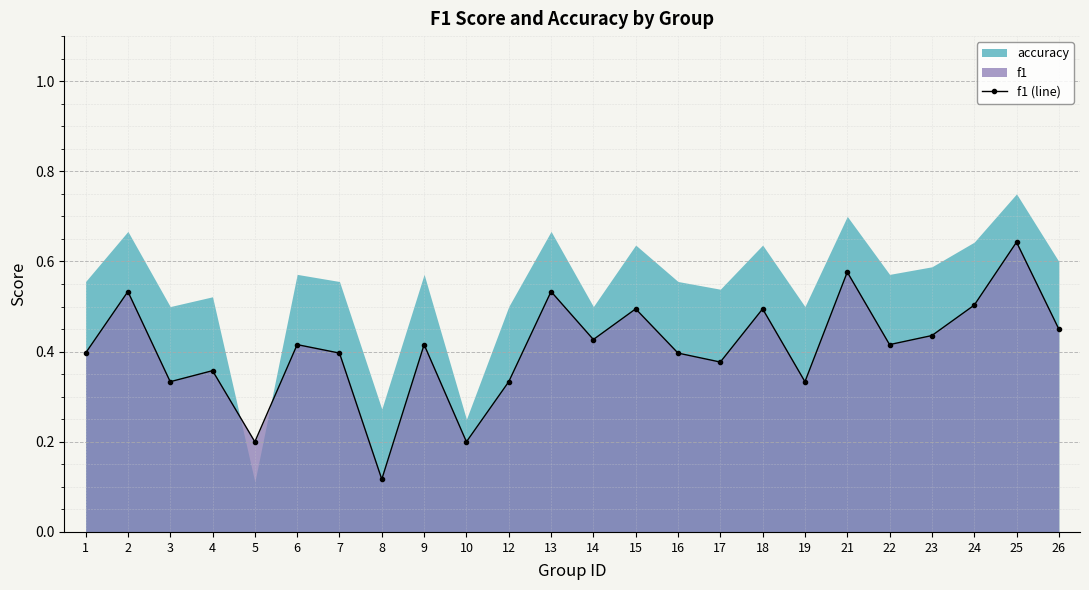

What is the value of the 15th point from the left?

0.4